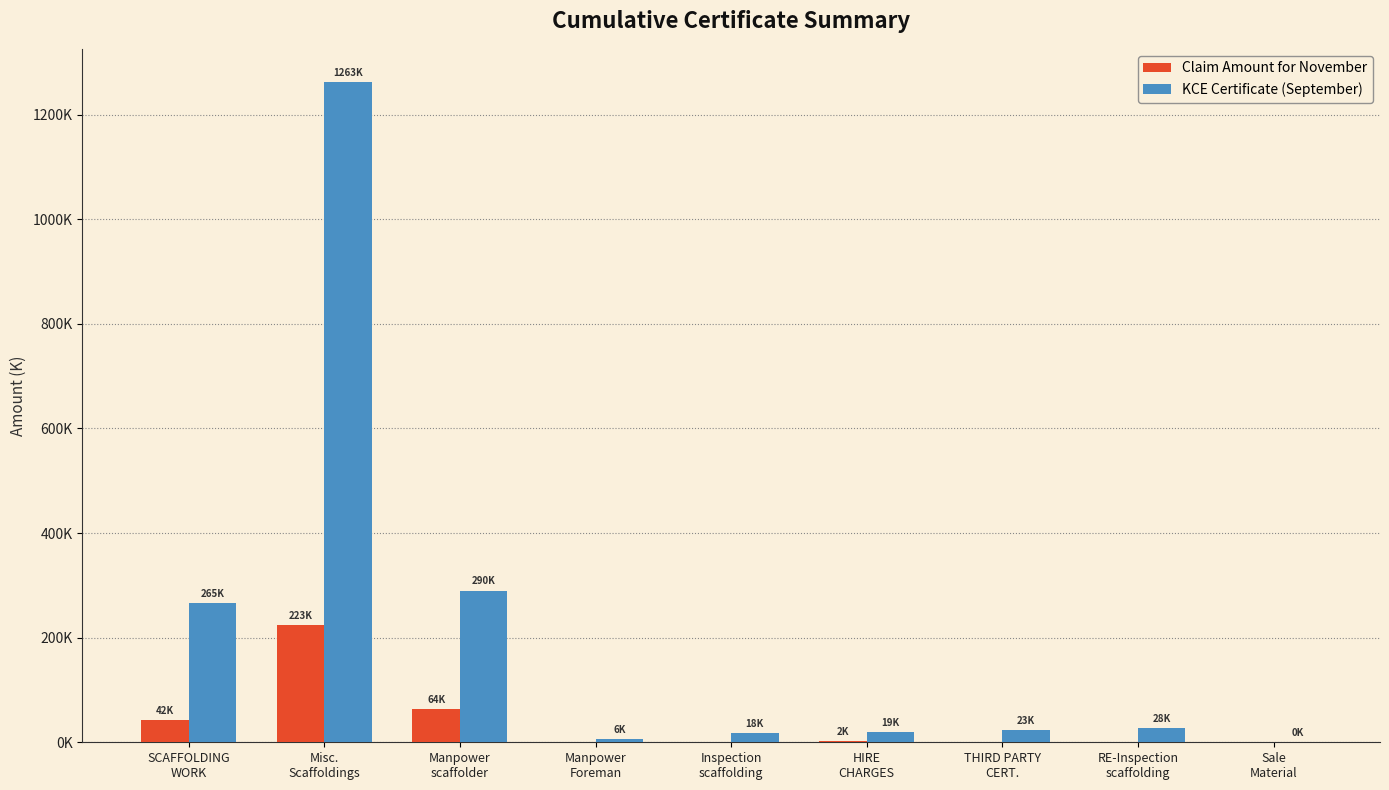

What are all the series names shown in the legend?

Claim Amount for November, KCE Certificate (September)